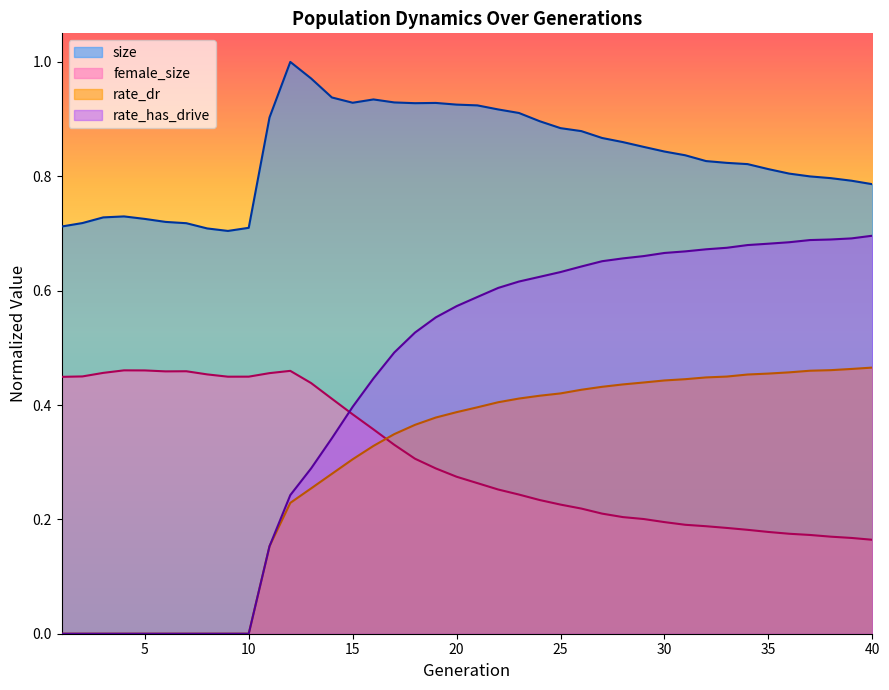

Which series has the largest total across all categories?

size